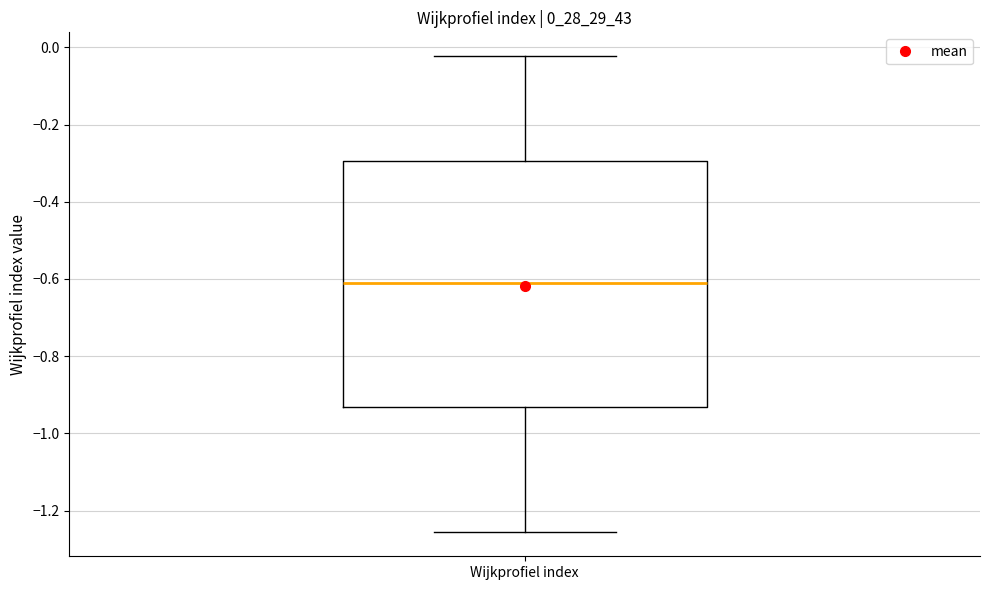

Read this box plot against the y-axis: the position of the median line, the range covered by the box, and the ends of both whiskers. The values are not printed on the chart, so give them approximately, as read against the axis.

median -0.62, box -0.94 to -0.30, whiskers -1.26 to -0.02